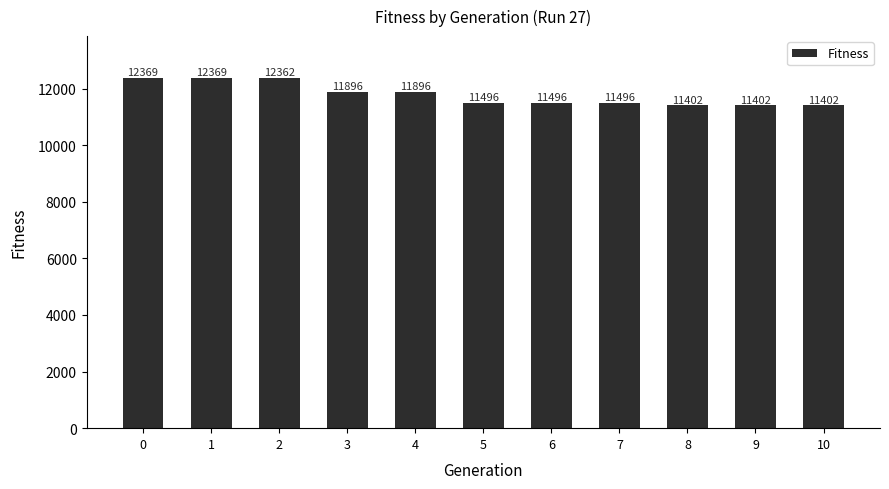

How many categories are shown in the chart?

11